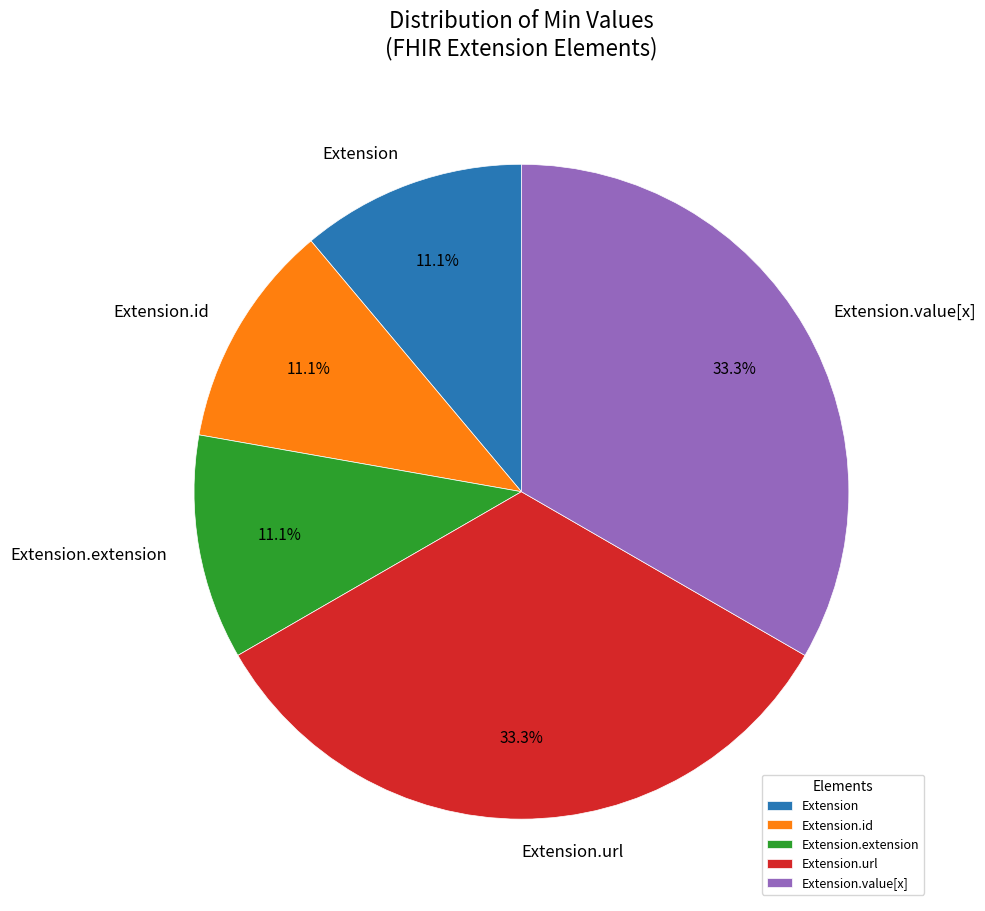

Combined, what portion of the pie is Extension.extension and Extension.value[x]?

44.4%